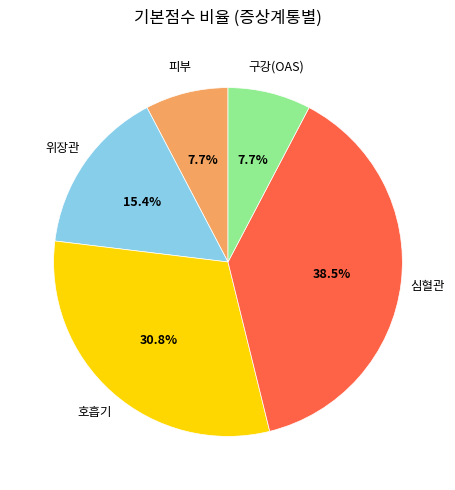

Is there any slice that represents more than half of the pie?

No